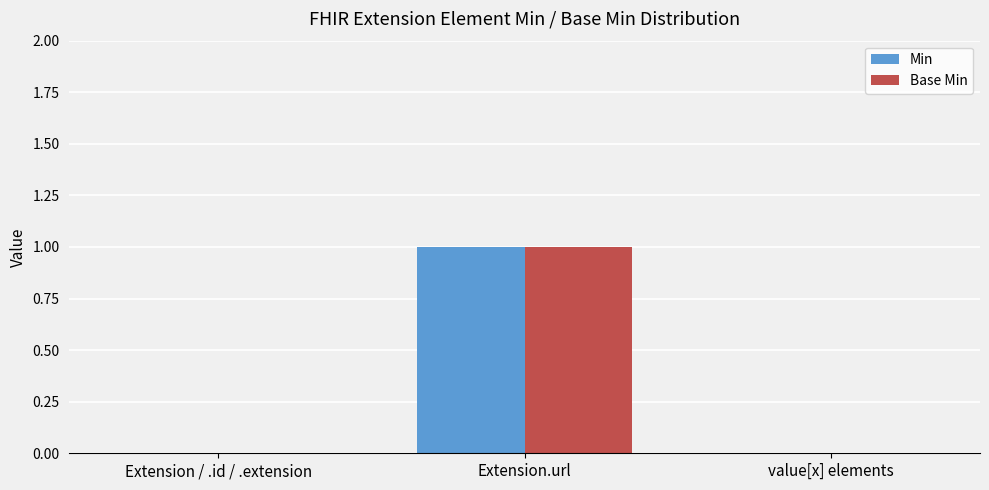

At which category is the sum across all series the highest?

Extension.url